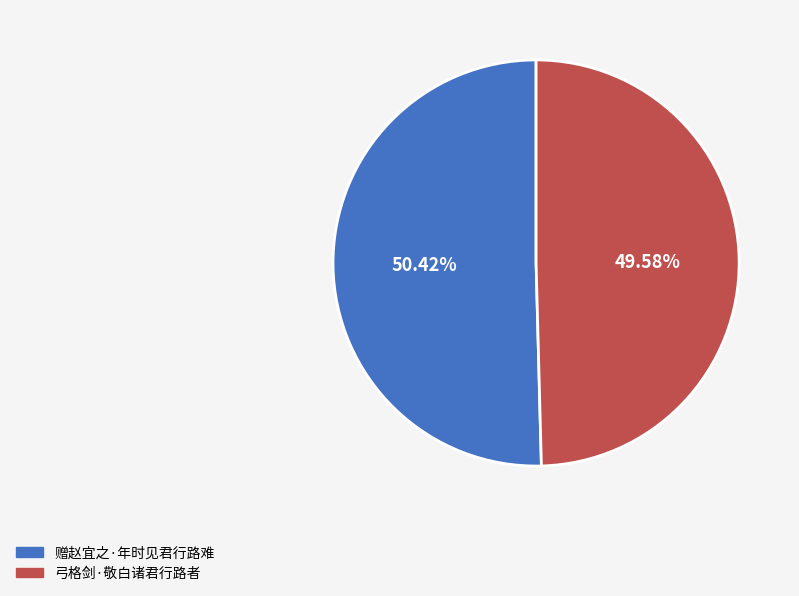

To the nearest percent, what is the average slice percentage?

50%